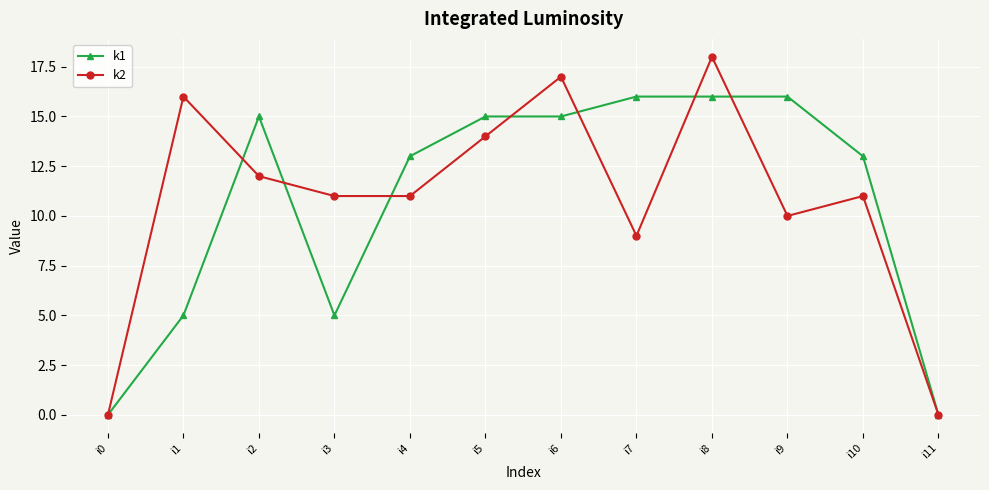

Is it true that k1 equals 16 at i8?

True